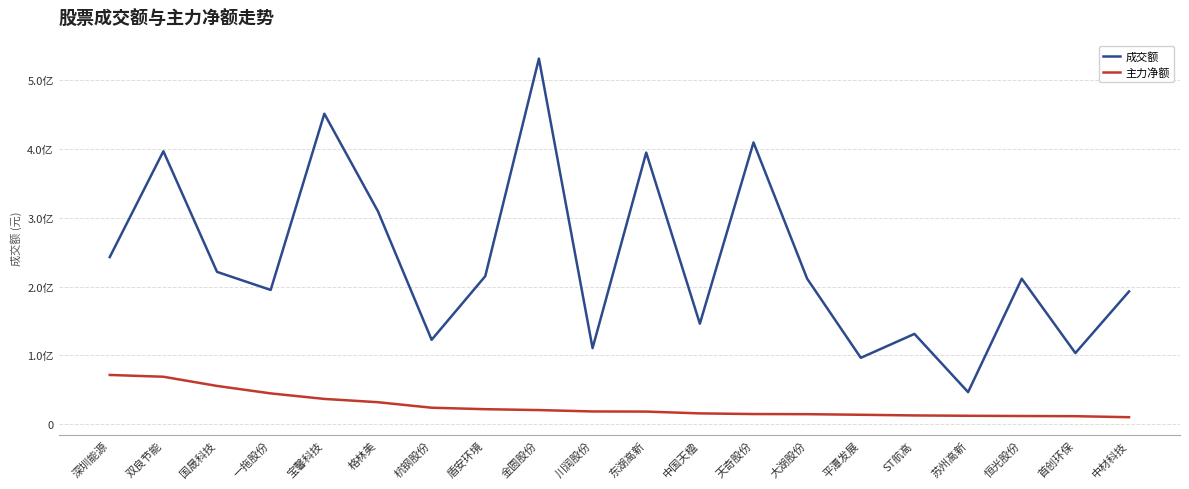

Is this an area chart (filled region under the line)?

No